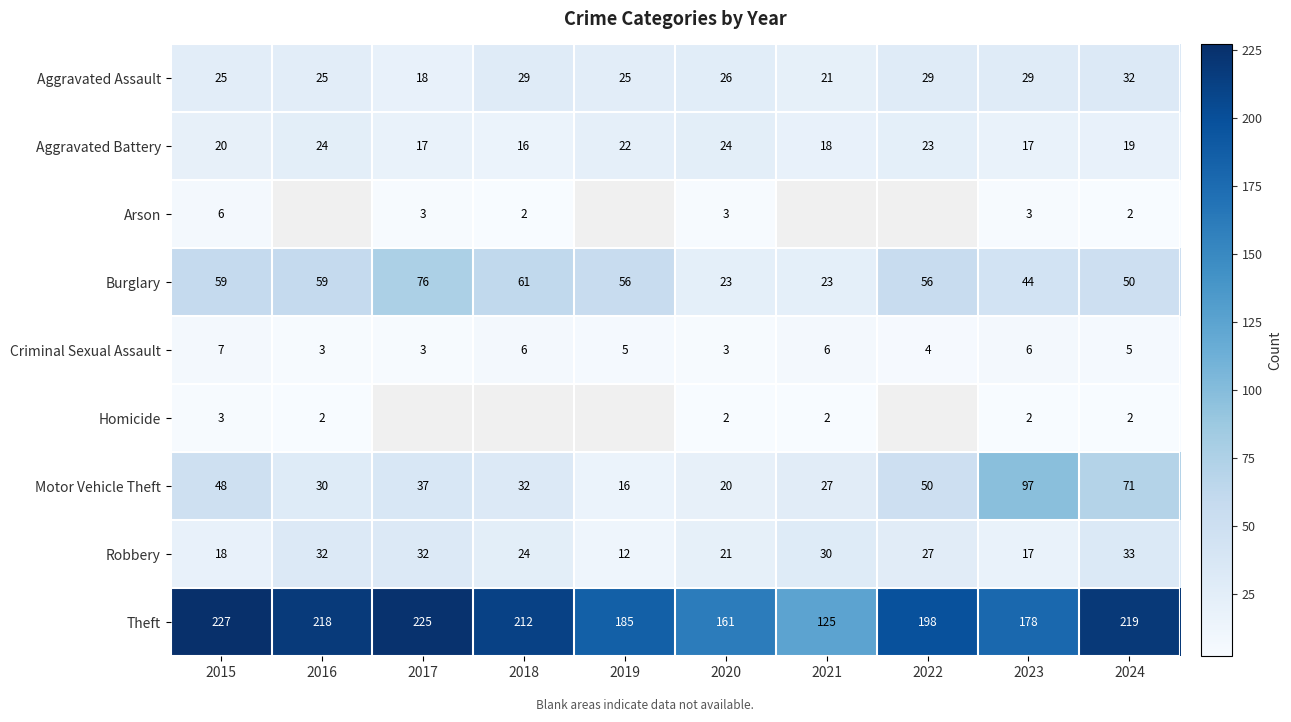

Which has a higher value, 2016 or 2018?

2018